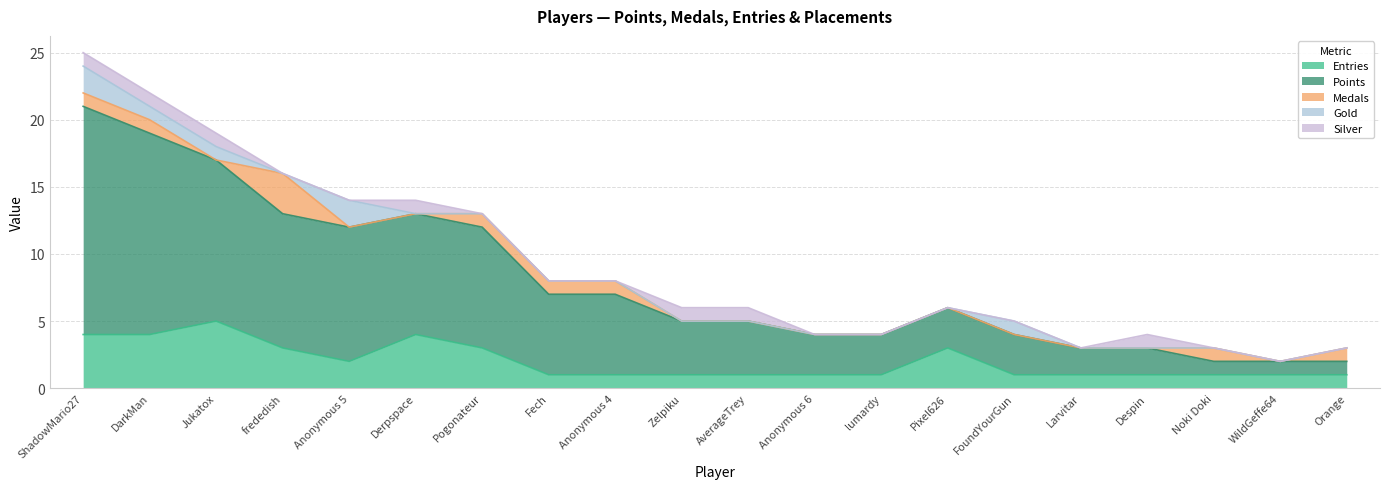

True or false: Gold has a value of 0 at Derpspace.

True